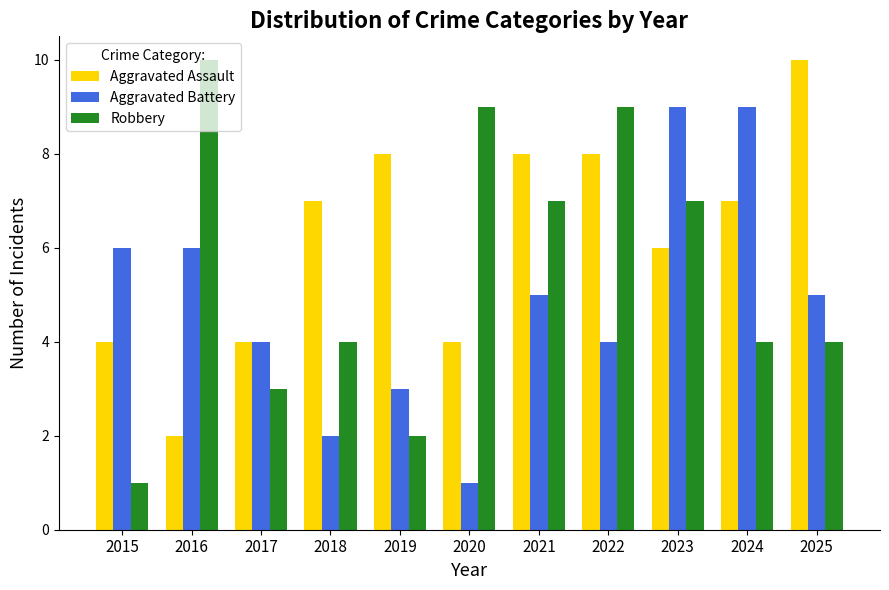

The Aggravated Assault series shows 7 at 2018. True or false?

True